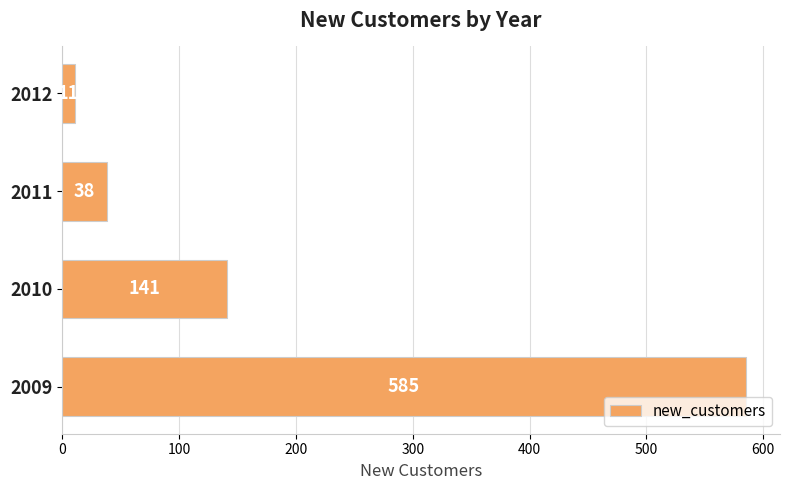

List the labels in order of value, smallest first.

2012, 2011, 2010, 2009